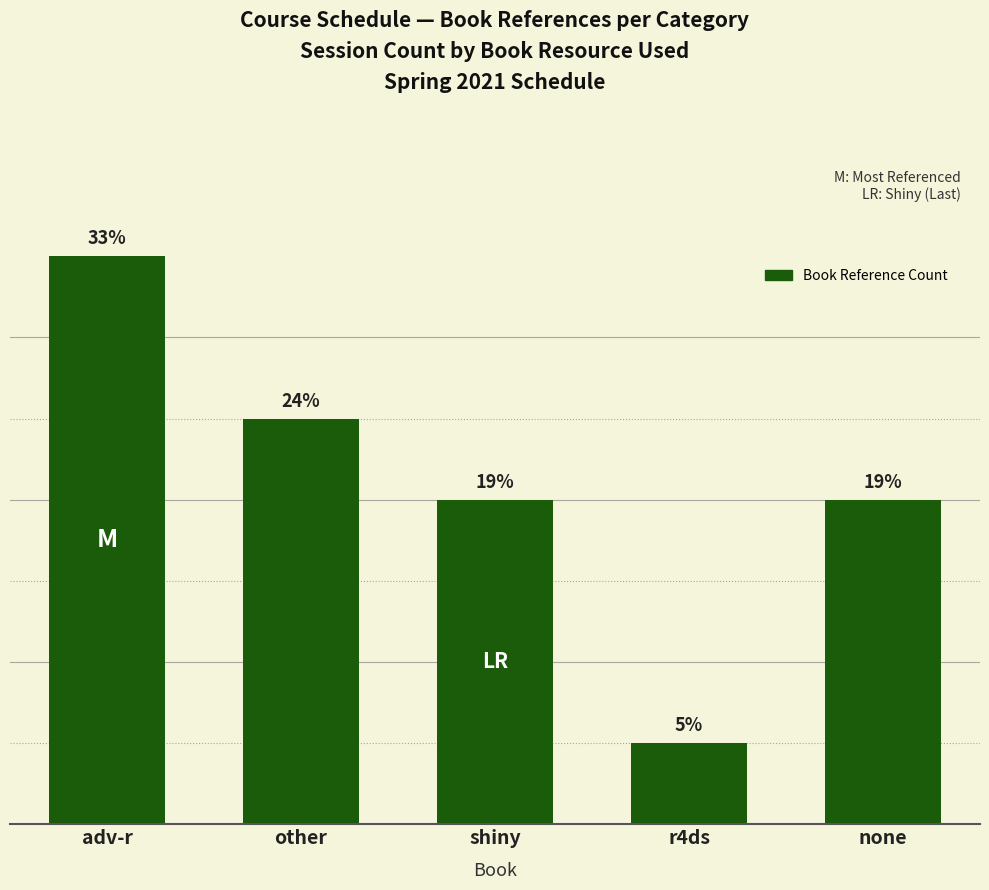

The chart shows a value of 3 at other. True or false?

False